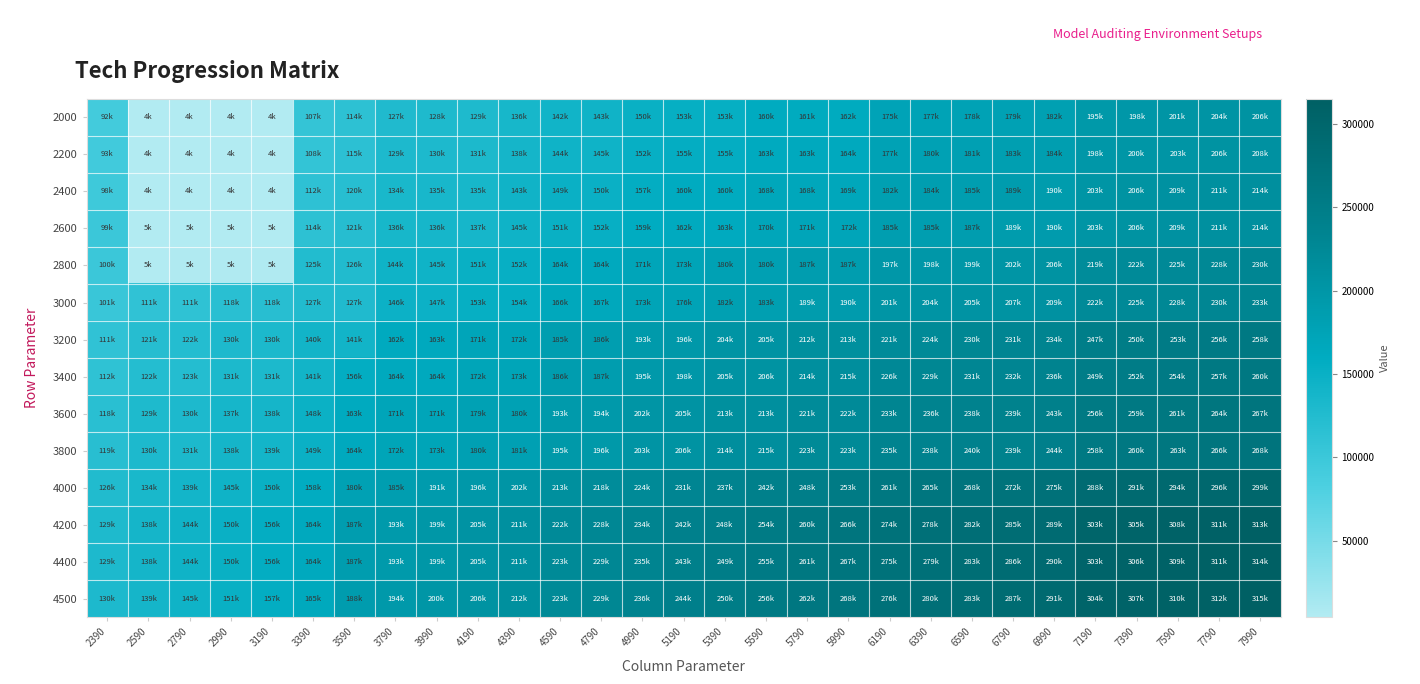

How many distinct data groups are displayed?

14